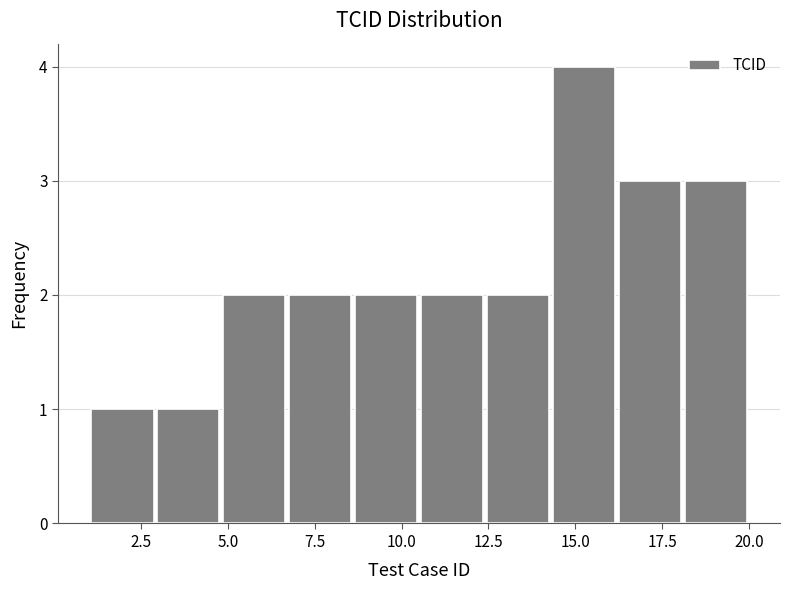

Read against the x-axis, roughly where is the centre of the tallest bar?

15.5